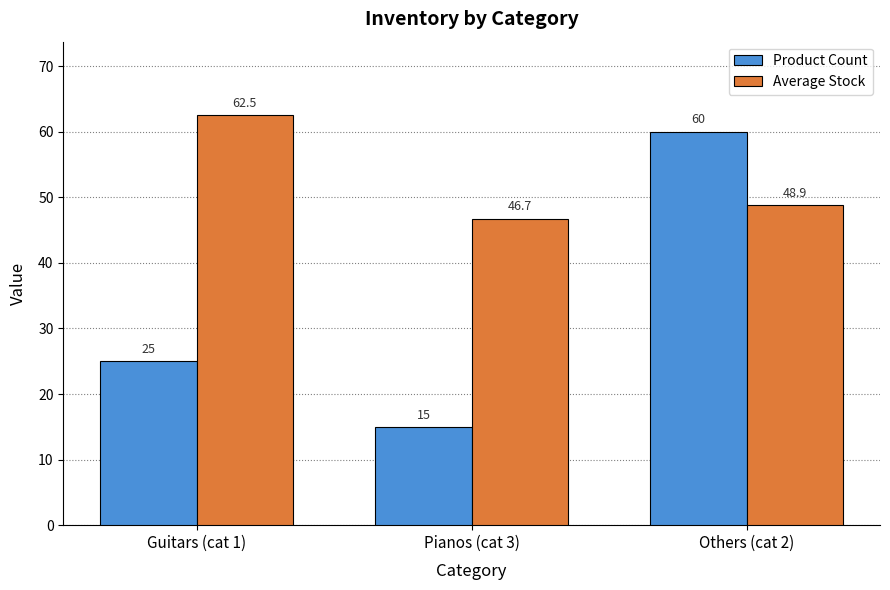

What is the maximum value shown in the chart?

62.5